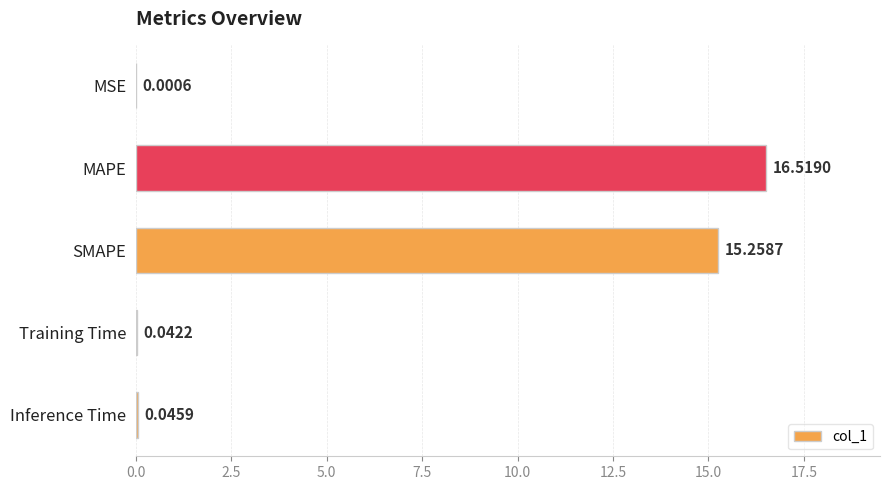

What is the sum of all values?

31.9